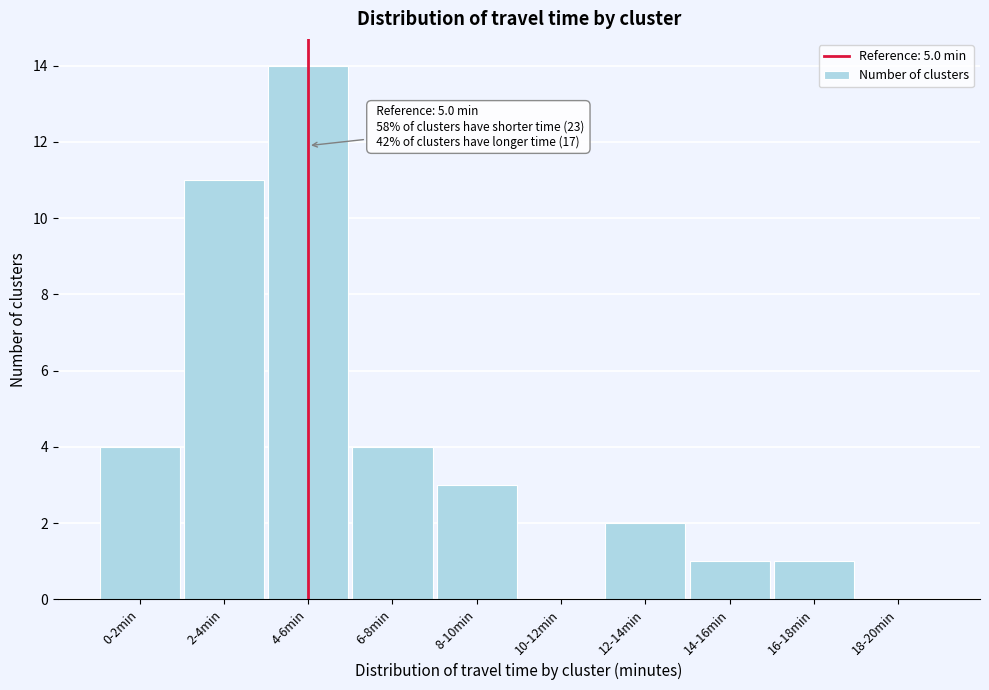

Reading left to right, extract all data points from this chart.

0-2min=4	2-4min=11	4-6min=14	6-8min=4	8-10min=3	10-12min=0	12-14min=2	14-16min=1	16-18min=1	18-20min=0